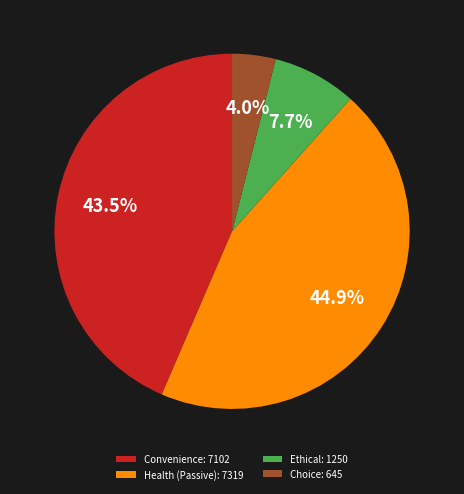

Combined, do Choice: 645 and Health (Passive): 7319 account for over 50%?

No